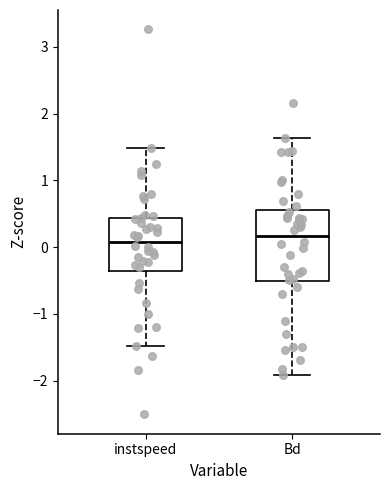

Reading left to right, read every box against the y-axis: the position of its median line, the range the box covers, and the ends of its whiskers. The values are not printed on the chart, so give them approximately, as read against the axis.

instspeed: median 0.1, box -0.4 to 0.4, whiskers -1.5 to 1.5
Bd: median 0.2, box -0.5 to 0.5, whiskers -1.9 to 1.6